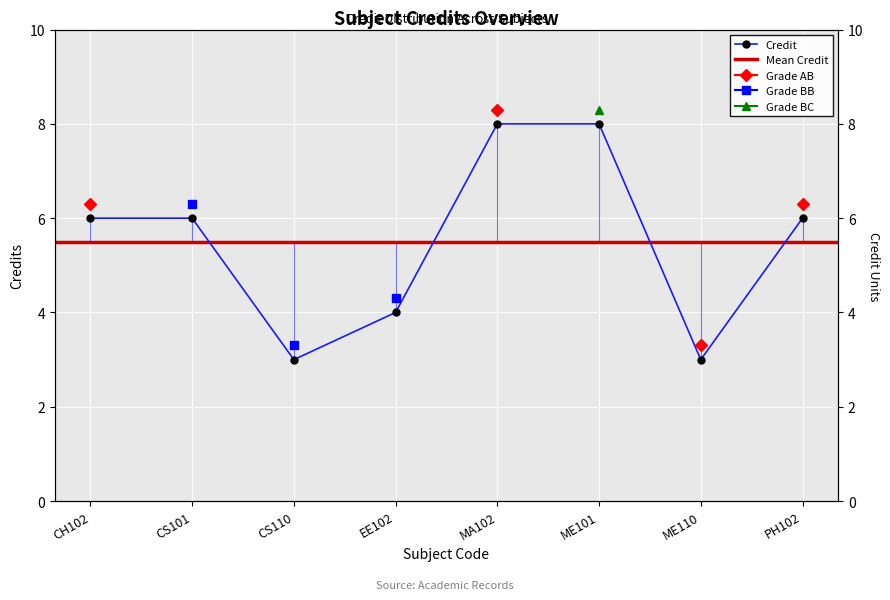

Approximately how many times larger is the value at PH102 compared to ME110?

2.0